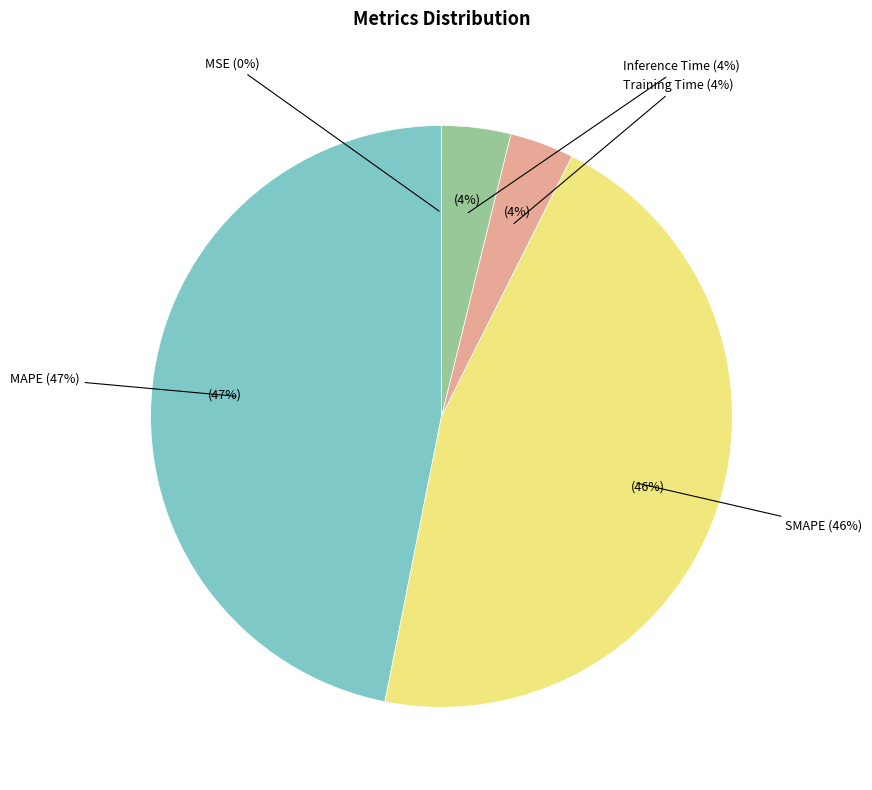

What is the largest slice in the pie chart?

MAPE